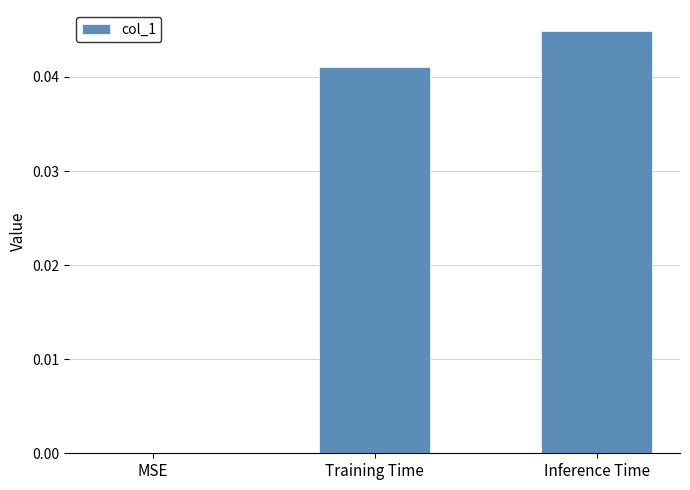

How many categories are shown in the chart?

3